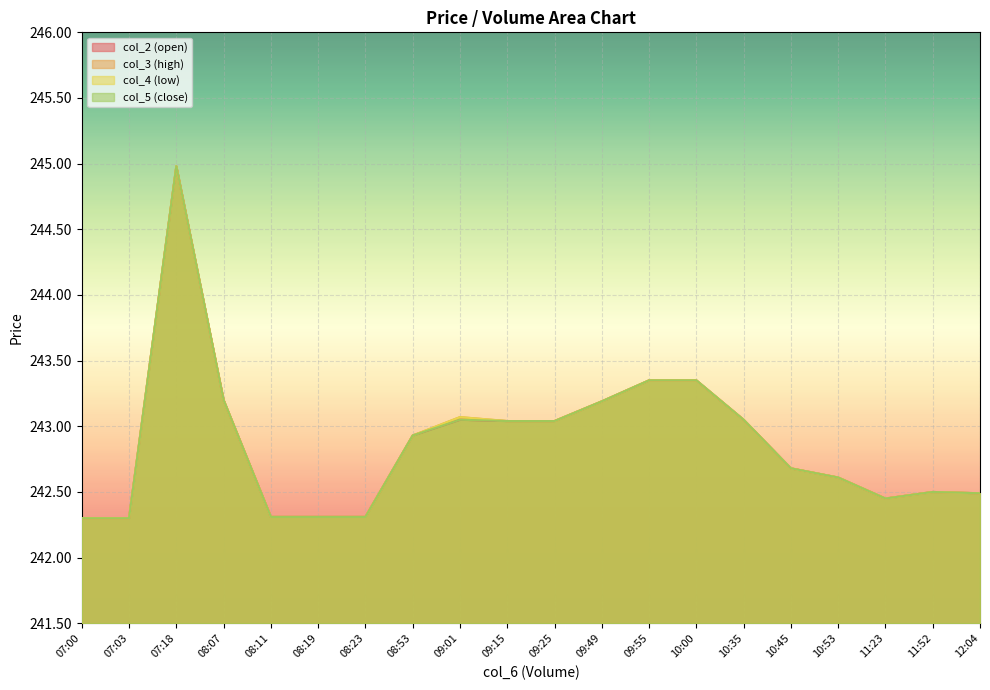

Where is the first local minimum for col_3?

11:23